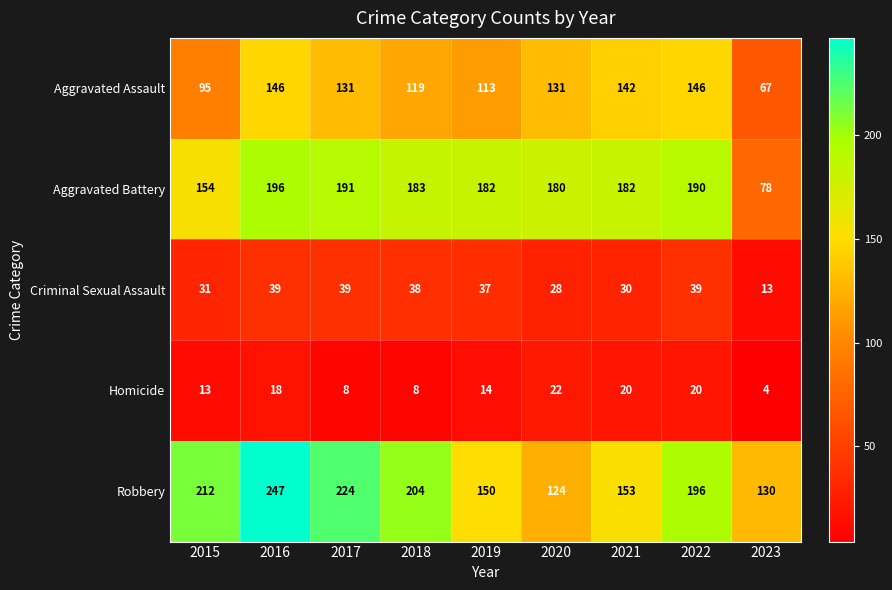

List the series in order of their peak value, lowest first.

Homicide, Criminal Sexual Assault, Aggravated Assault, Aggravated Battery, Robbery